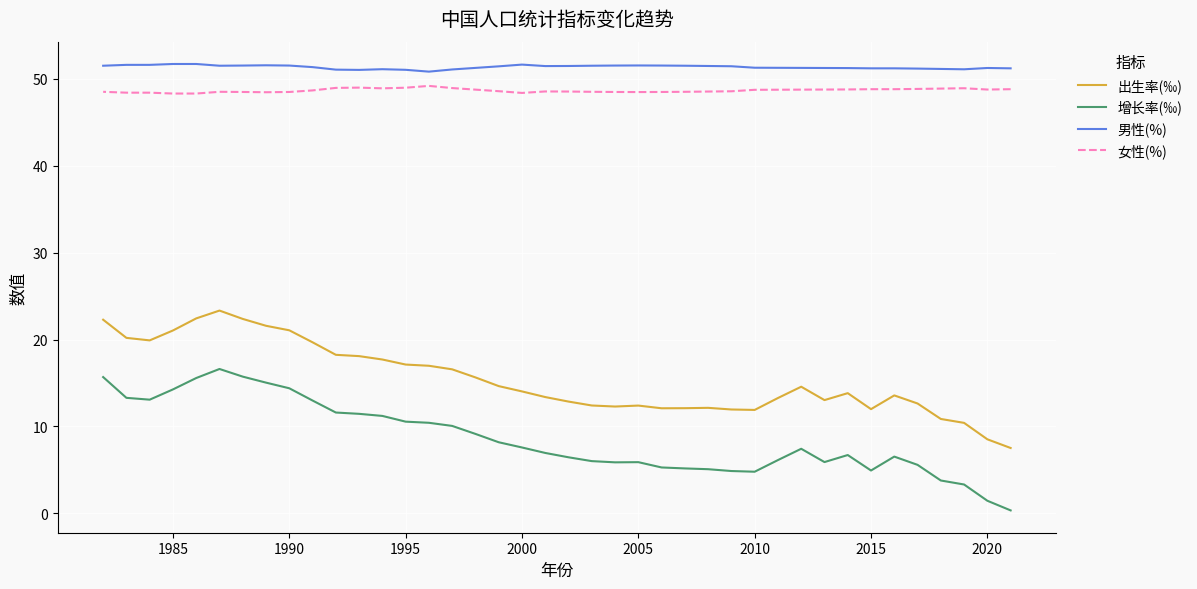

Is it true that 女性(%) equals 24.8 at 12?

False